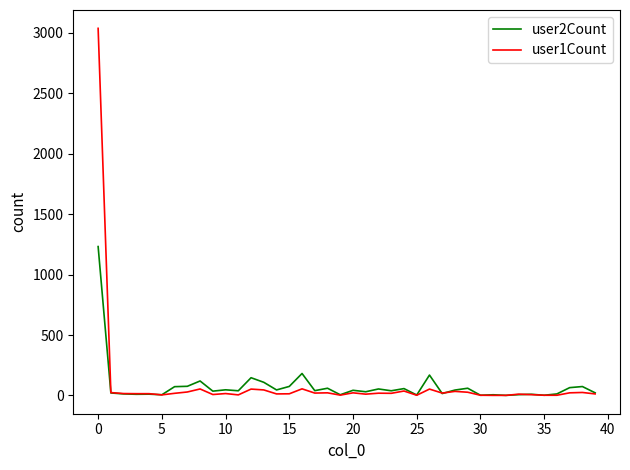

Which series has the widest spread of values?

user1Count